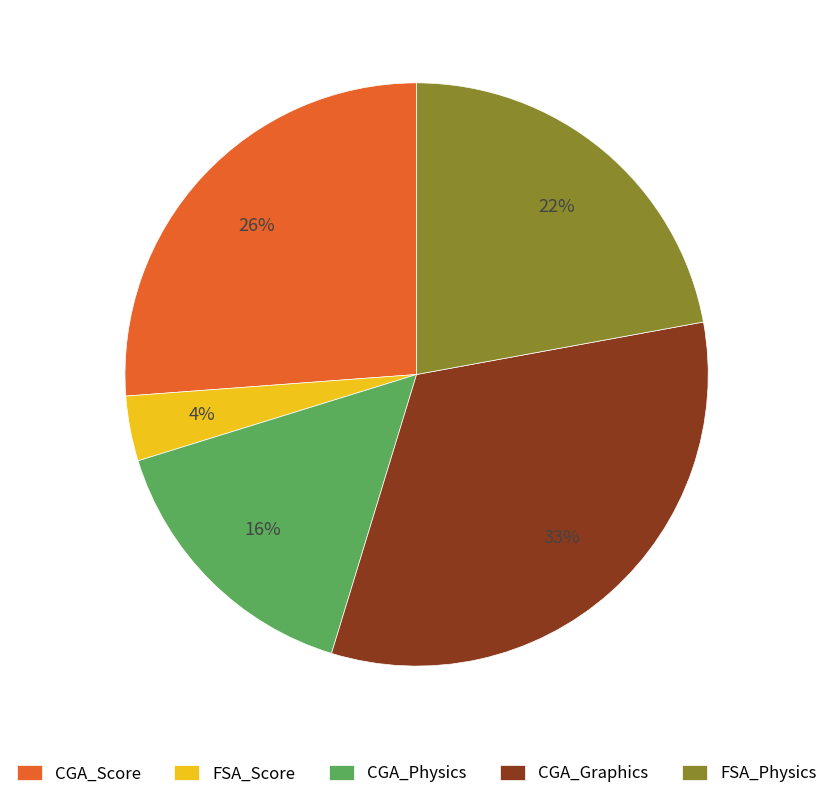

Between FSA_Physics and FSA_Score, which is larger?

FSA_Physics